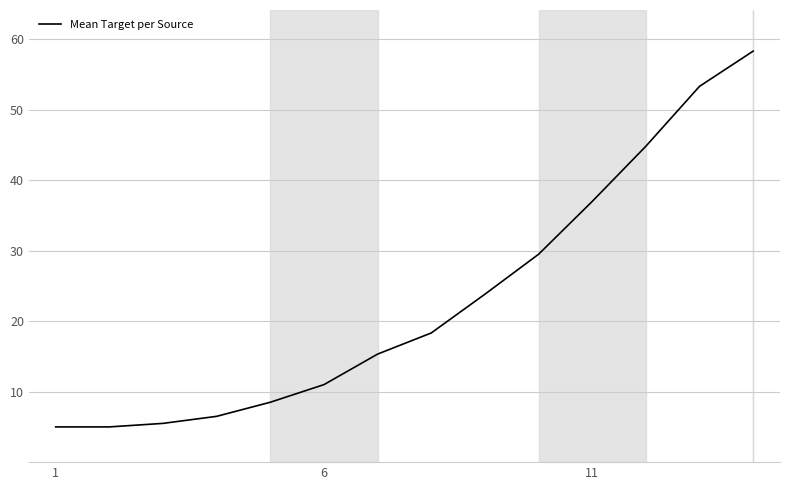

What is the greatest value displayed?

58.3